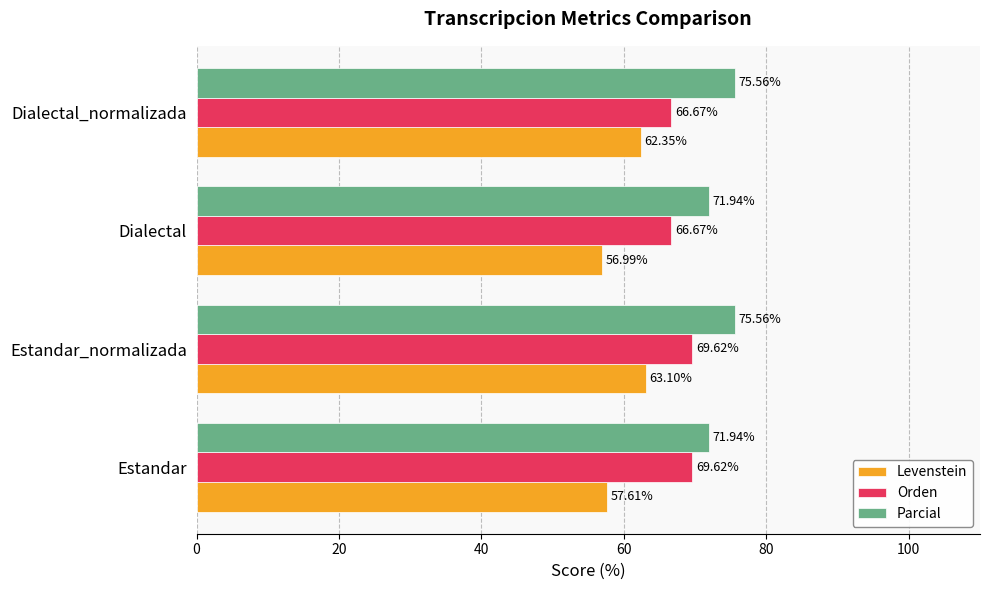

What is the sum of all Orden values?

272.6